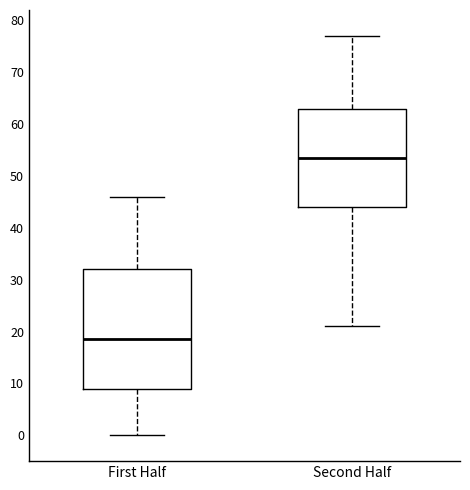

Where does the lower whisker of the box for Second Half end on the y-axis? The values are not printed on the chart, so give them approximately, as read against the axis.

21